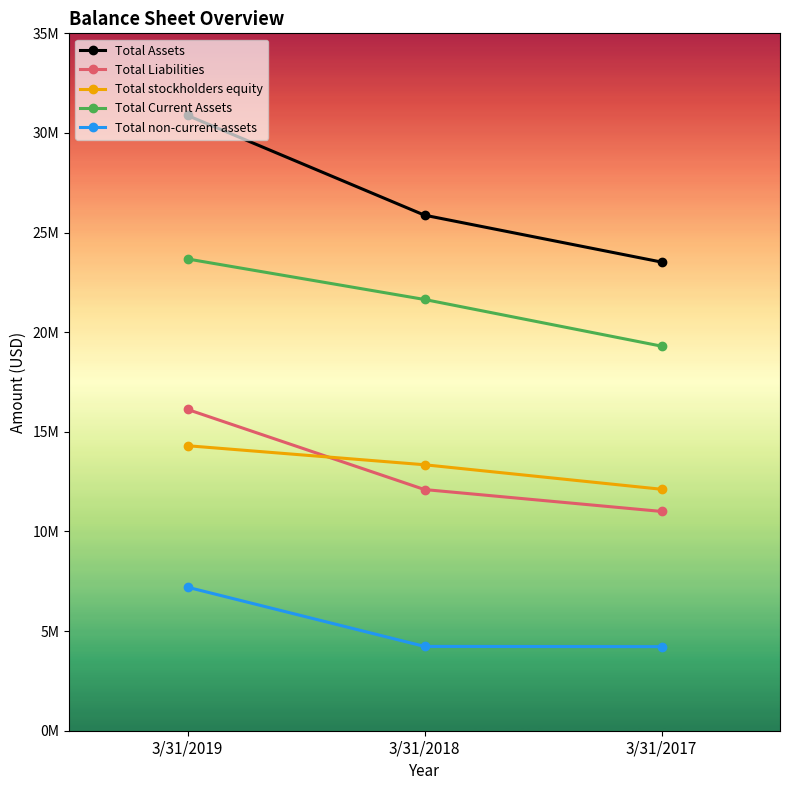

Which category has the lowest value in the Total Current Assets series?

3/31/2017